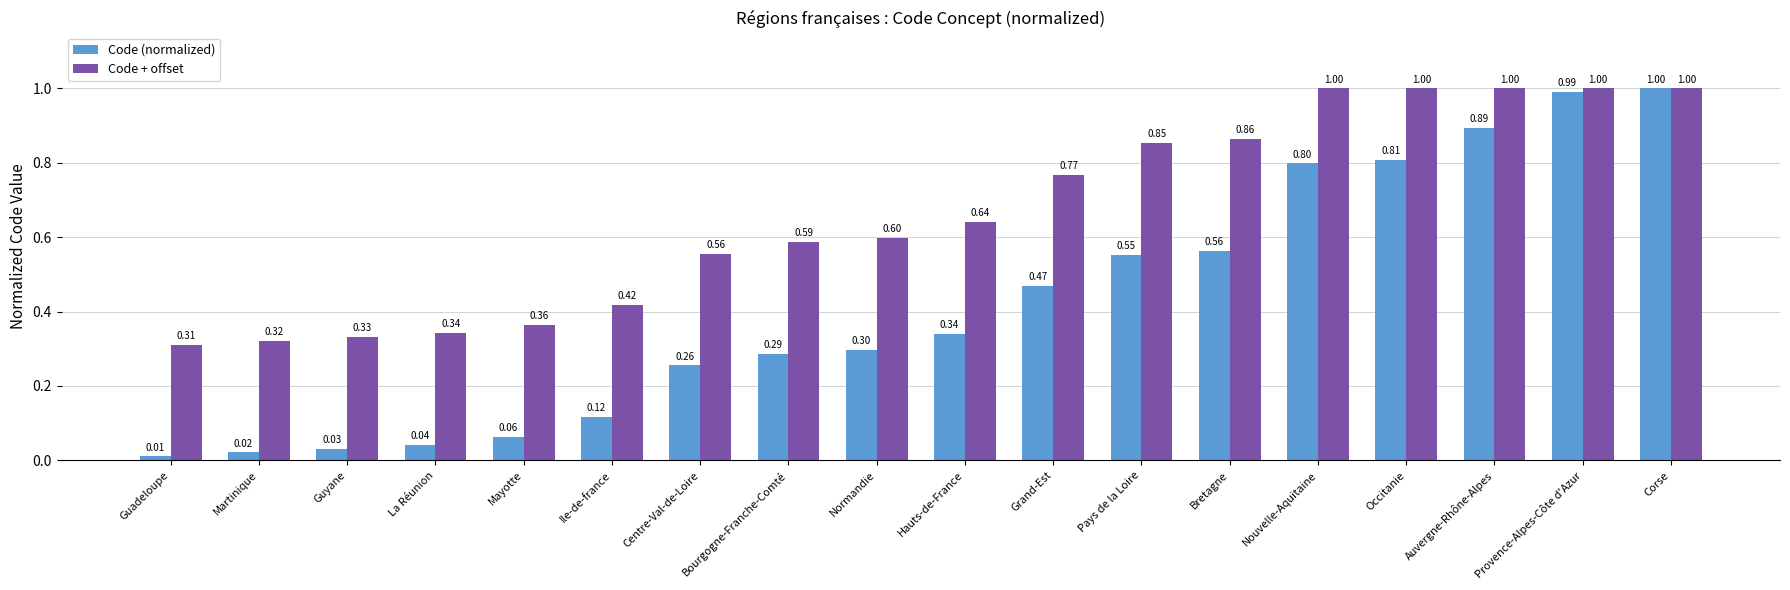

What is the total value across all series at Auvergne-Rhône-Alpes?

1.9